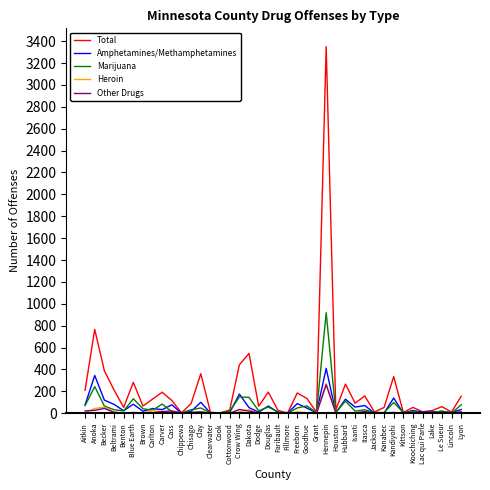

True or false: Total has more than 2 points higher than both neighbors.

True